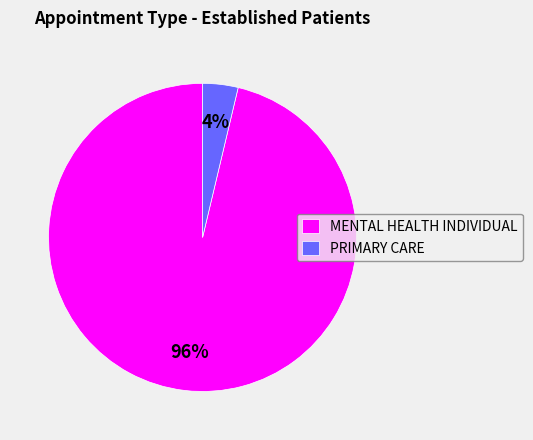

Rank the categories by value from highest to lowest.

MENTAL HEALTH INDIVIDUAL, PRIMARY CARE